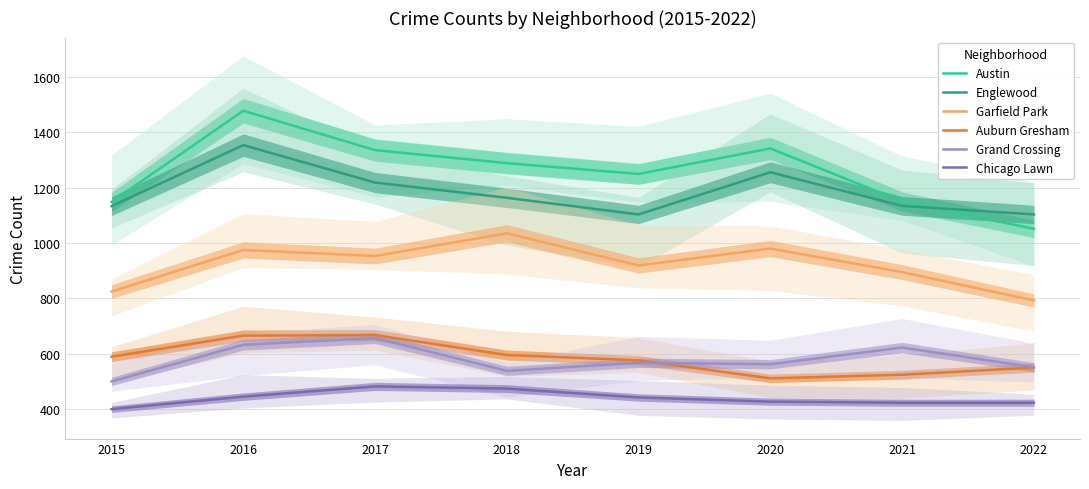

Read the Auburn Gresham value at 2016, to the nearest 5.

665